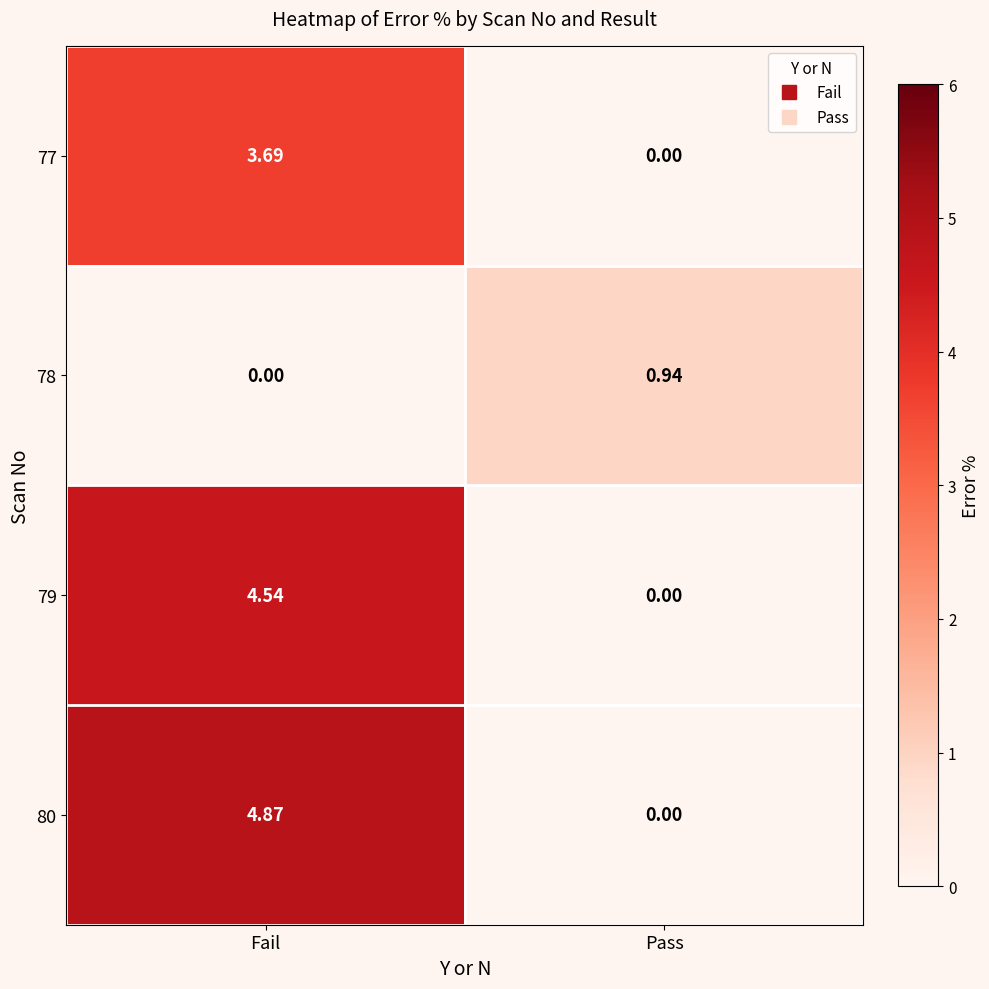

How many data points does each series have?

2